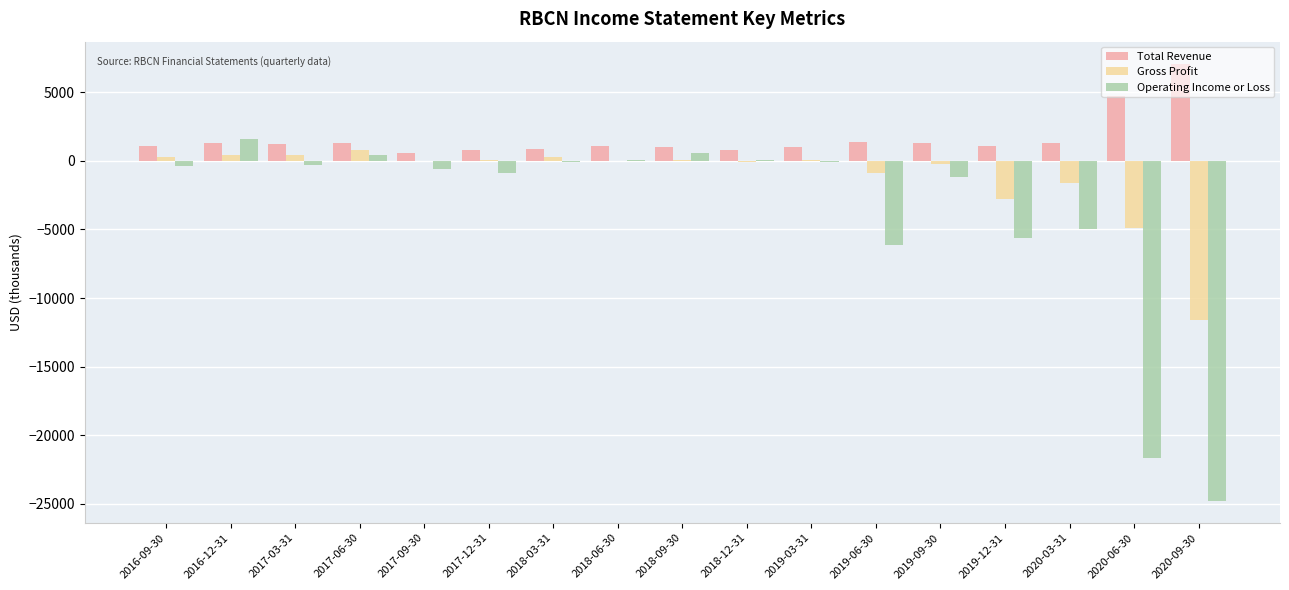

What is the greatest value displayed?

7100